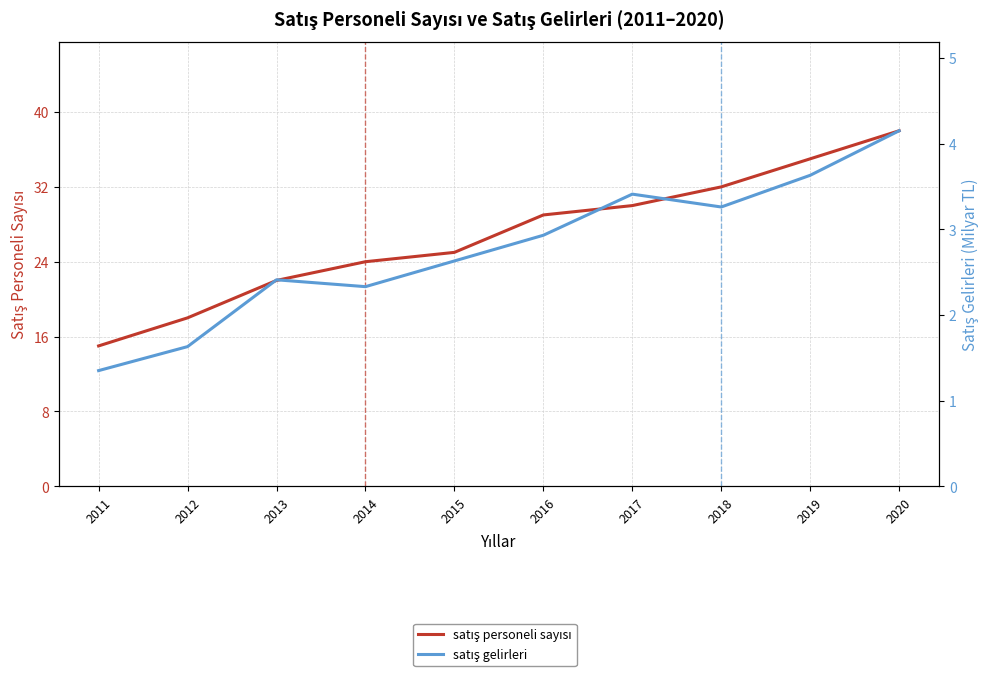

At which label does satış gelirleri first exceed 2?

2013